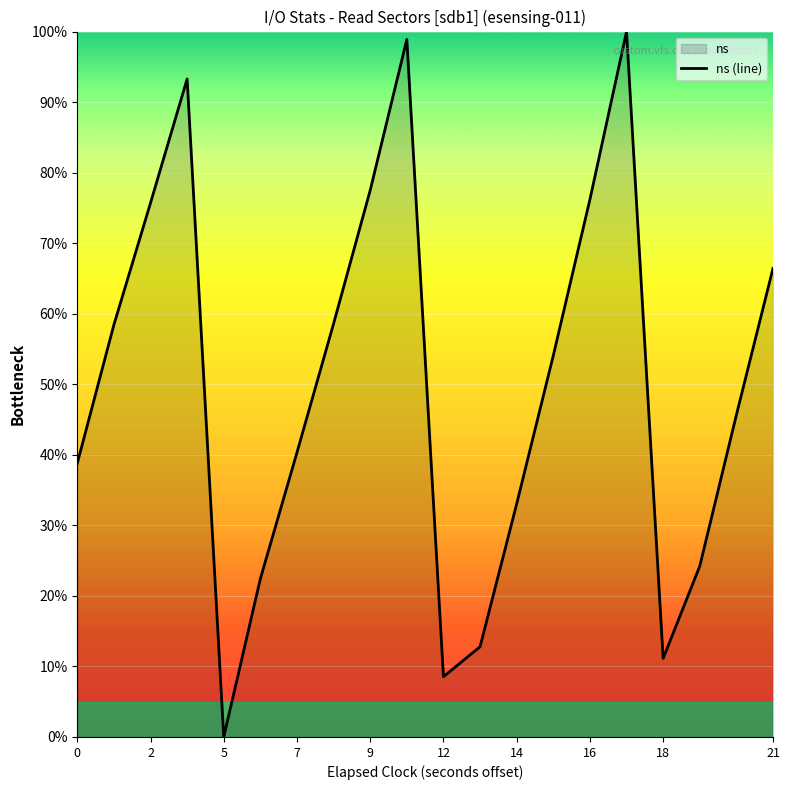

Read the value at 2.

75.7